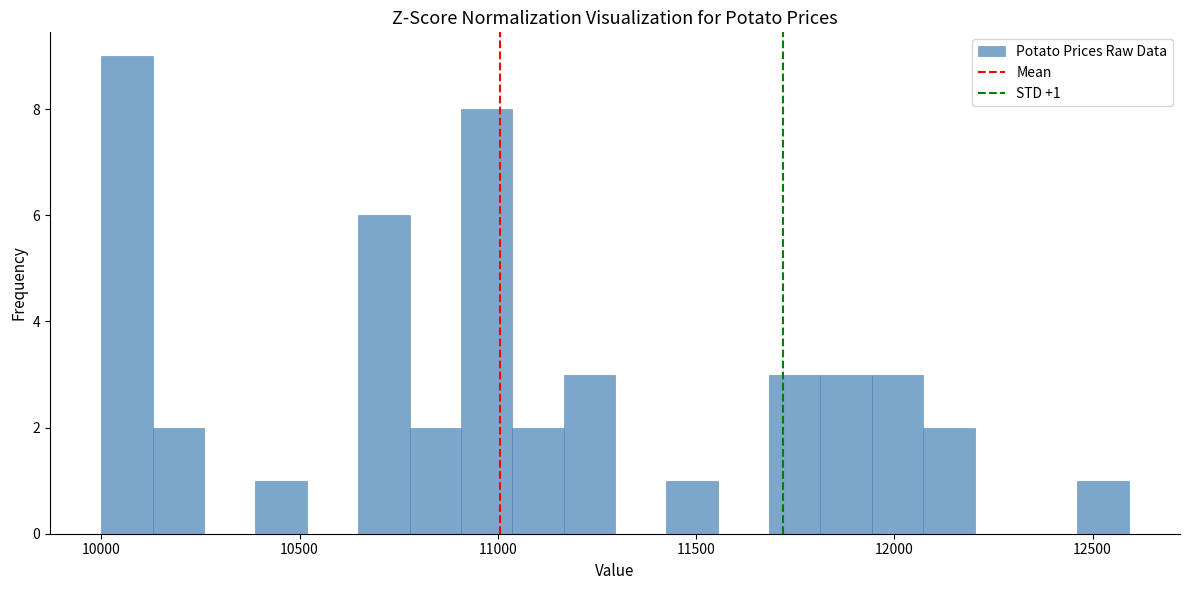

Read against the x-axis, roughly where is the centre of the tallest bar?

10050